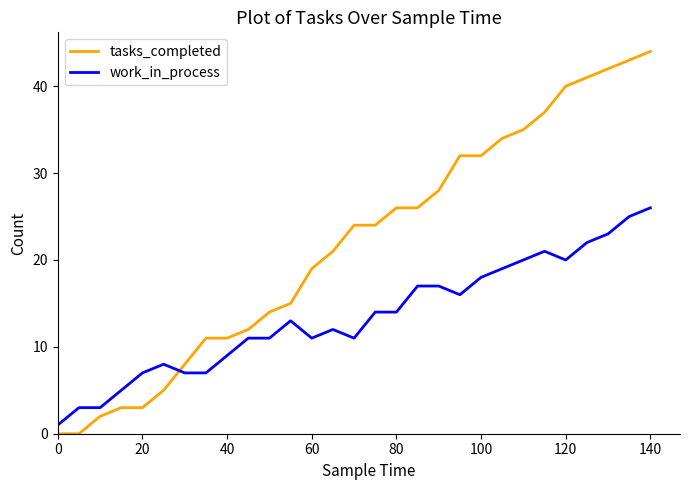

What is the difference between the maximum and minimum values in the tasks_completed series?

44